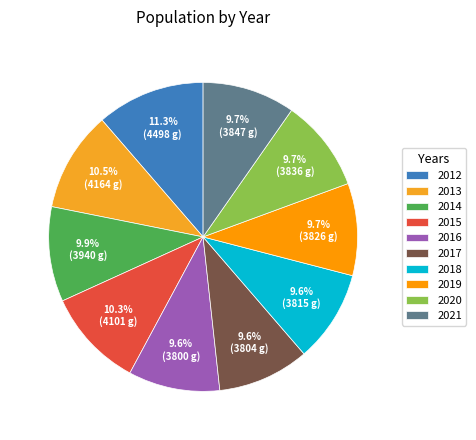

To the nearest percent, what percentage of the pie is 2017?

10%